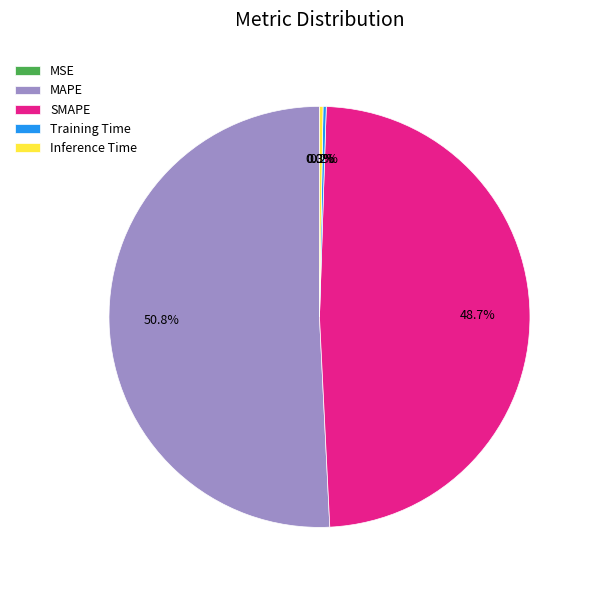

Is there any slice that represents more than half of the pie?

Yes